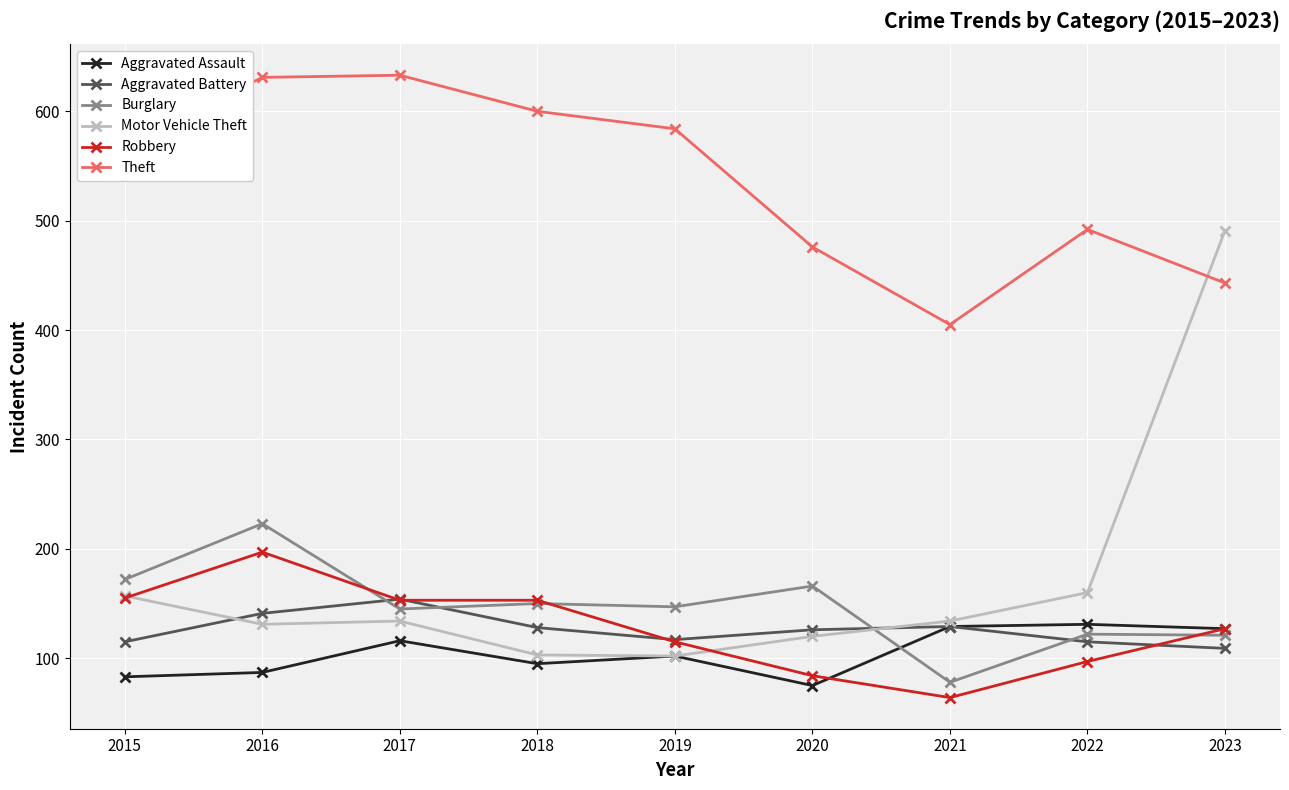

The value of Aggravated Battery at 2019 is 78. True or false?

False